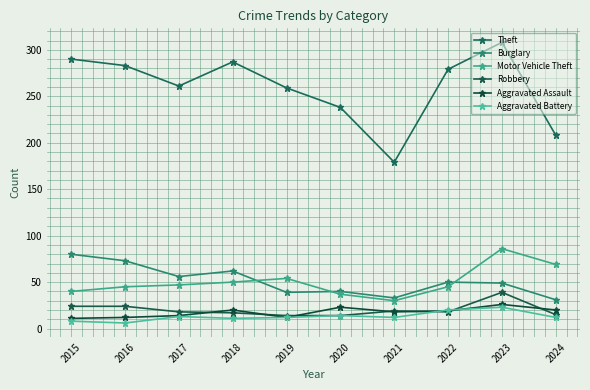

At which category is the sum across all series the highest?

2023